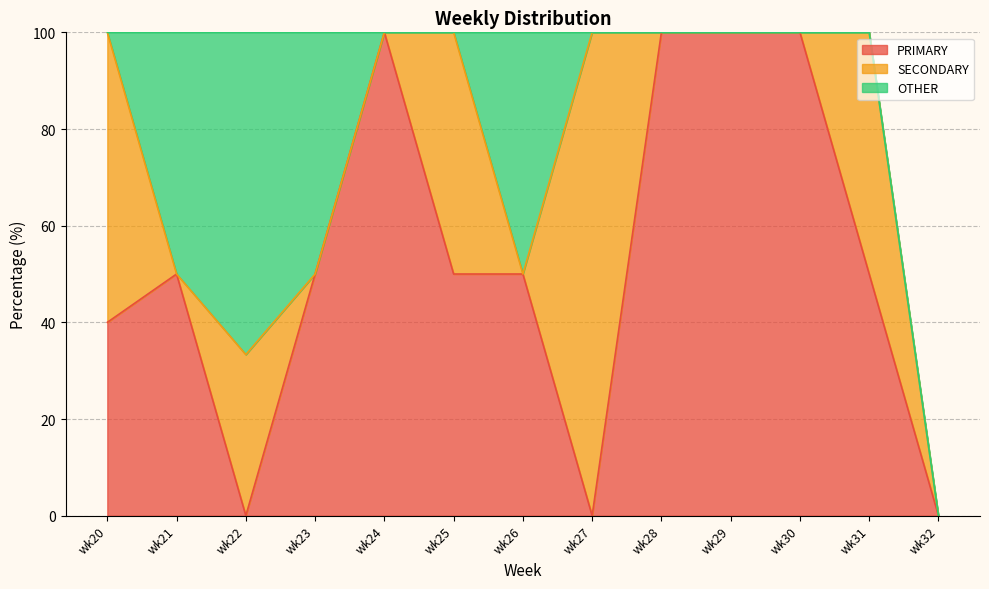

Rank the series at wk27 from lowest to highest value.

PRIMARY, OTHER, SECONDARY